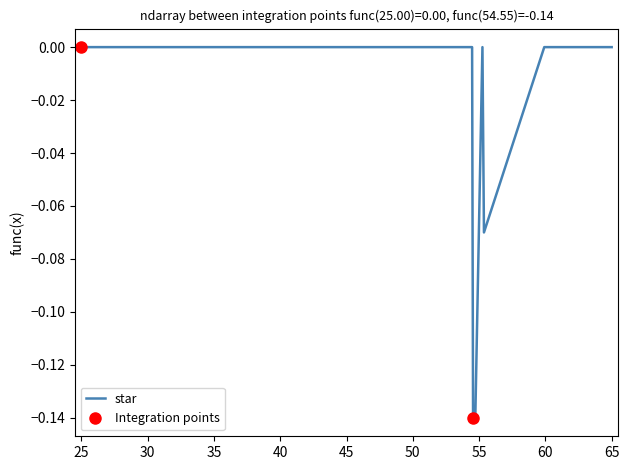

The star series shows 0.0 at 25. True or false?

True